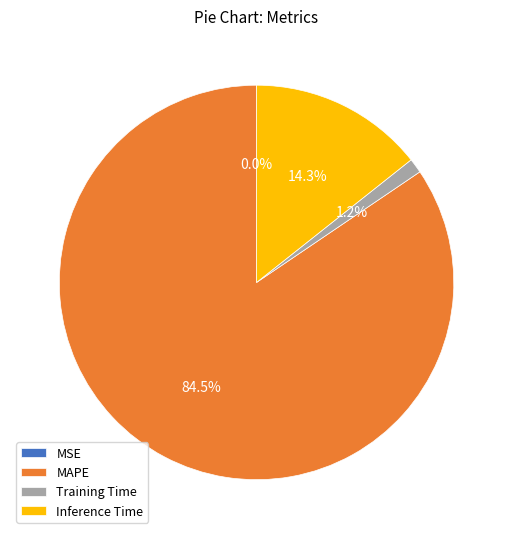

Is it true that Training Time is 11% of the pie?

False